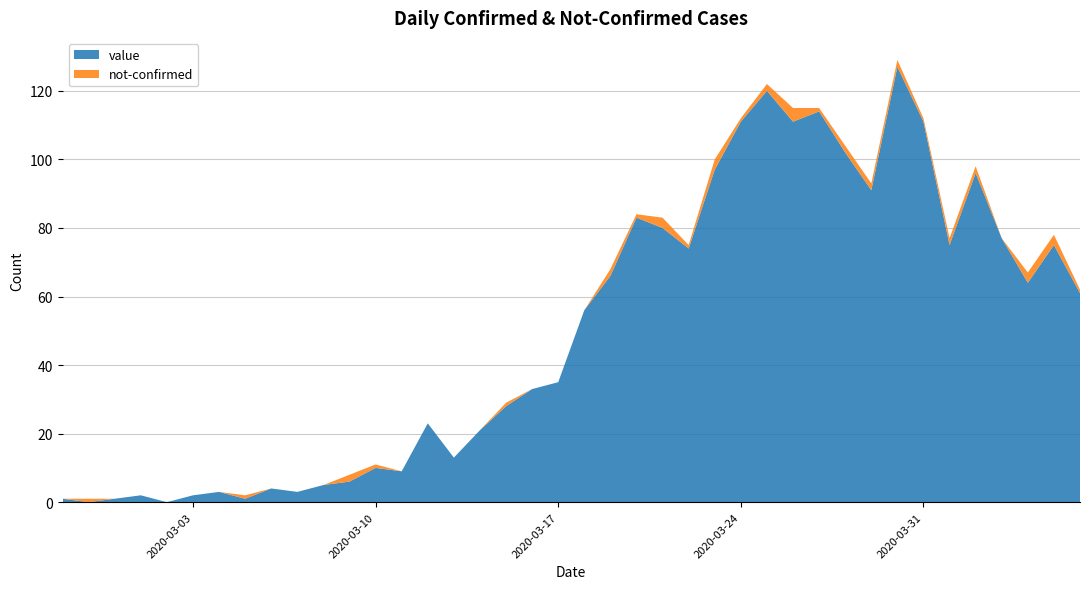

Reading right to left, extract all data points from this chart.

value: 61	75	64	77	96	75	111	127	91	102	114	111	120	111	97	74	80	83	66	56	35	33	28	21	13	23	9	10	6	5	3	4	1	3	2	0	2	1	0	1
not-confirmed: 1	3	3	0	2	2	1	2	2	2	1	4	2	1	3	1	3	1	2	0	0	0	1	0	0	0	0	1	2	0	0	0	1	0	0	0	0	0	1	0